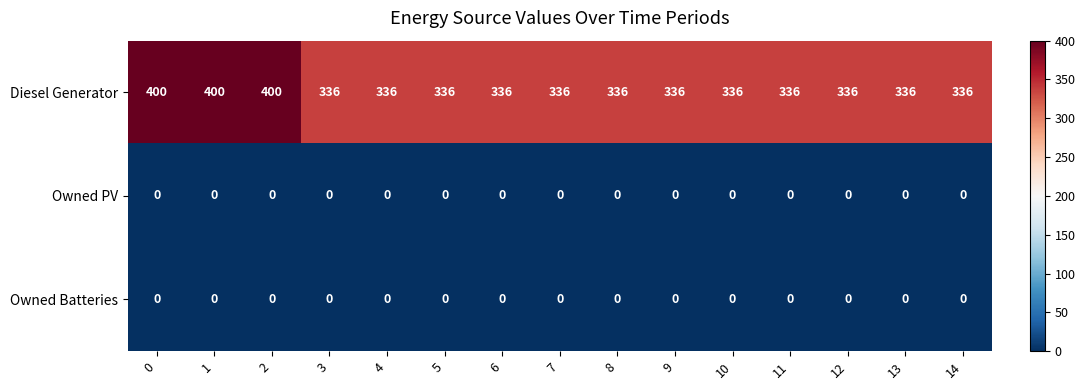

What is the highest value of the Diesel Generator series?

400